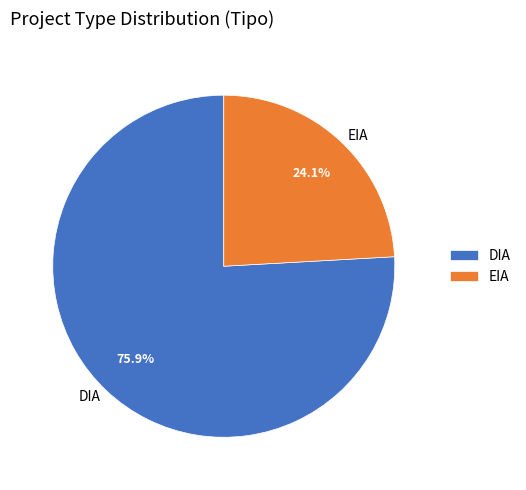

To the nearest percent, what percentage of the pie is DIA?

76%